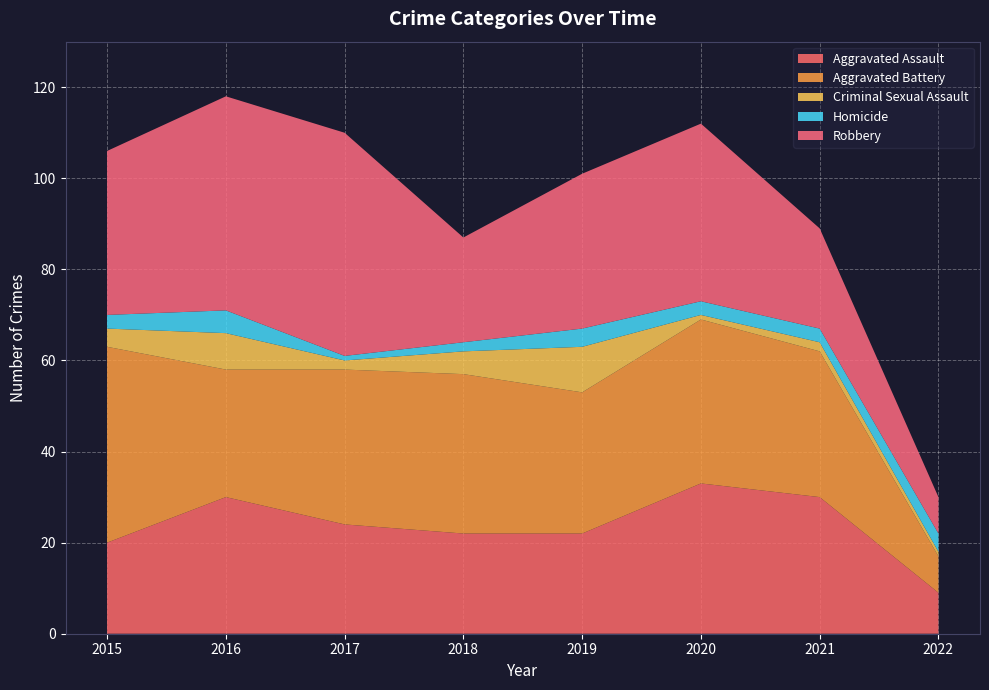

Reading left to right, transcribe all the data shown in this chart.

Aggravated Assault: 2015=20	2016=30	2017=24	2018=22	2019=22	2020=33	2021=30	2022=9
Aggravated Battery: 2015=43	2016=28	2017=34	2018=35	2019=31	2020=36	2021=32	2022=8
Criminal Sexual Assault: 2015=4	2016=8	2017=2	2018=5	2019=10	2020=1	2021=2	2022=1
Homicide: 2015=3	2016=5	2017=1	2018=2	2019=4	2020=3	2021=3	2022=4
Robbery: 2015=36	2016=47	2017=49	2018=23	2019=34	2020=39	2021=22	2022=8